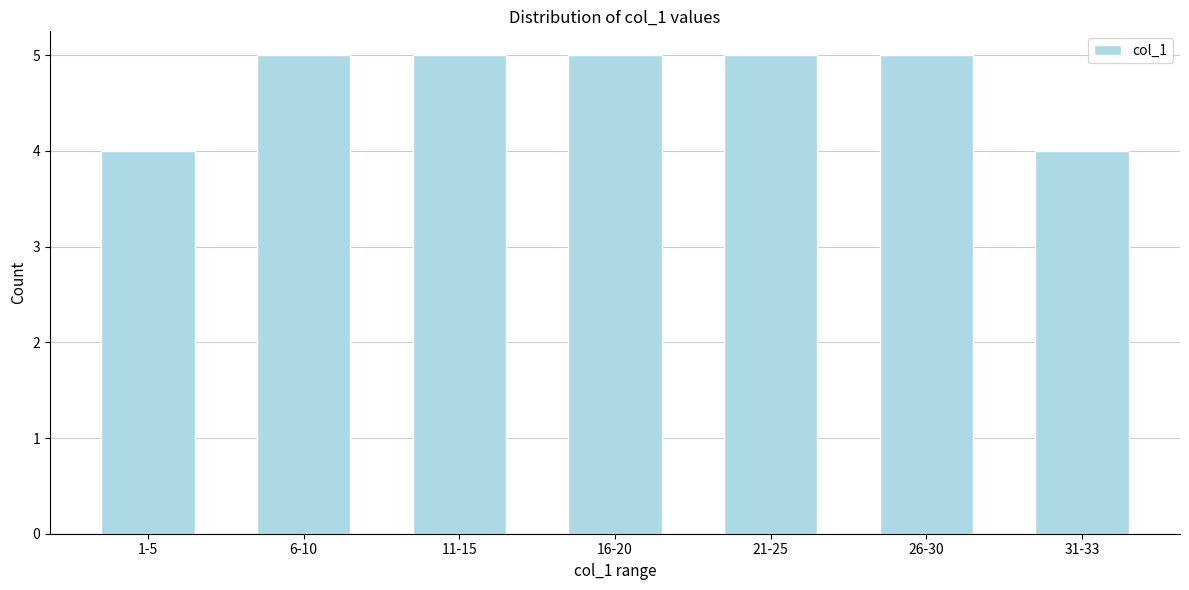

Reading left to right, what are all the values shown in this chart?

1-5=4	6-10=5	11-15=5	16-20=5	21-25=5	26-30=5	31-33=4